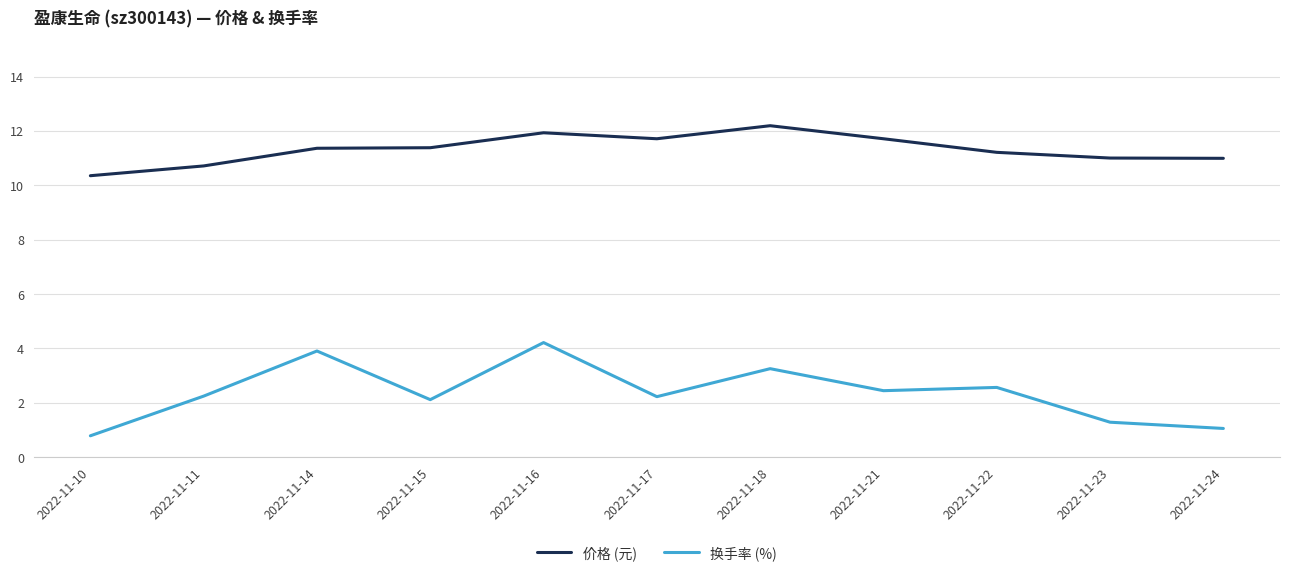

Read the 换手率 (%) value at 2022-11-17.

2.2